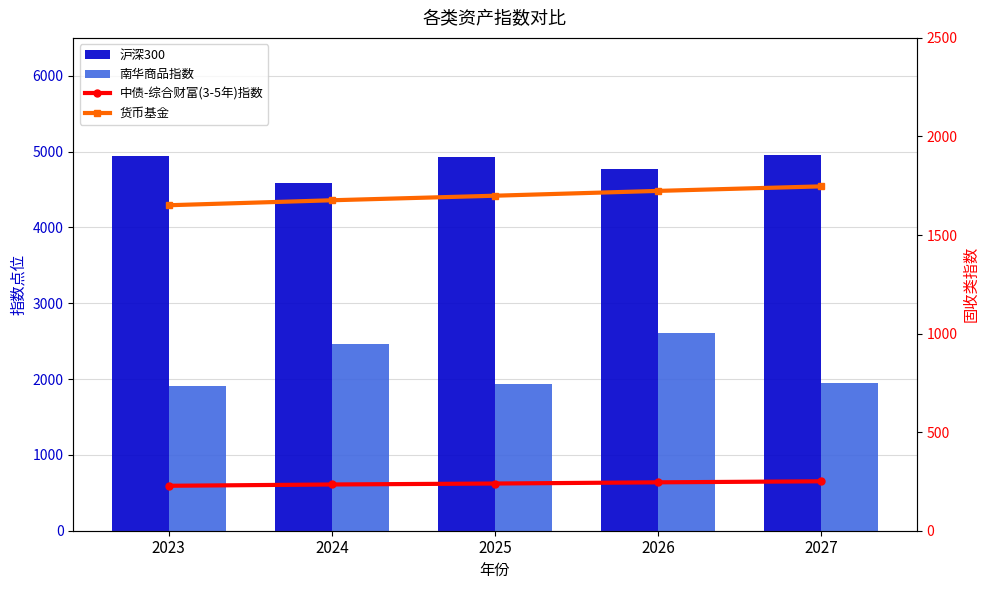

Reading left to right, list all the values displayed in this chart.

沪深300: 4947.8	4590.4	4924.3	4767.5	4956.5
南华商品指数: 1914.2	2468.1	1935.3	2613.3	1943.3
中债-综合财富(3-5年)指数: 228.0	234.6	239.4	245.5	250.7
货币基金: 1651.1	1676.3	1699.4	1723.8	1746.9